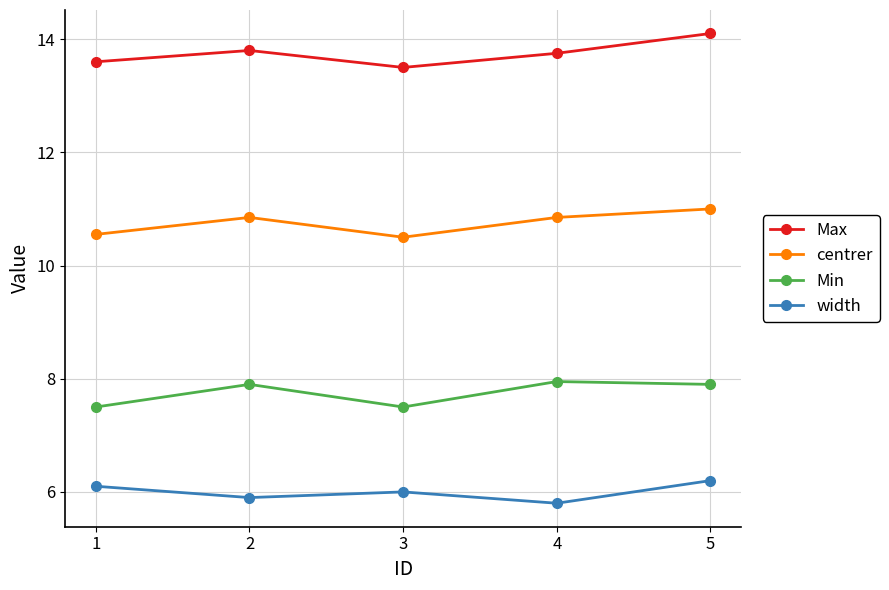

Rank the series at 3 from highest to lowest value.

Max, centrer, Min, width